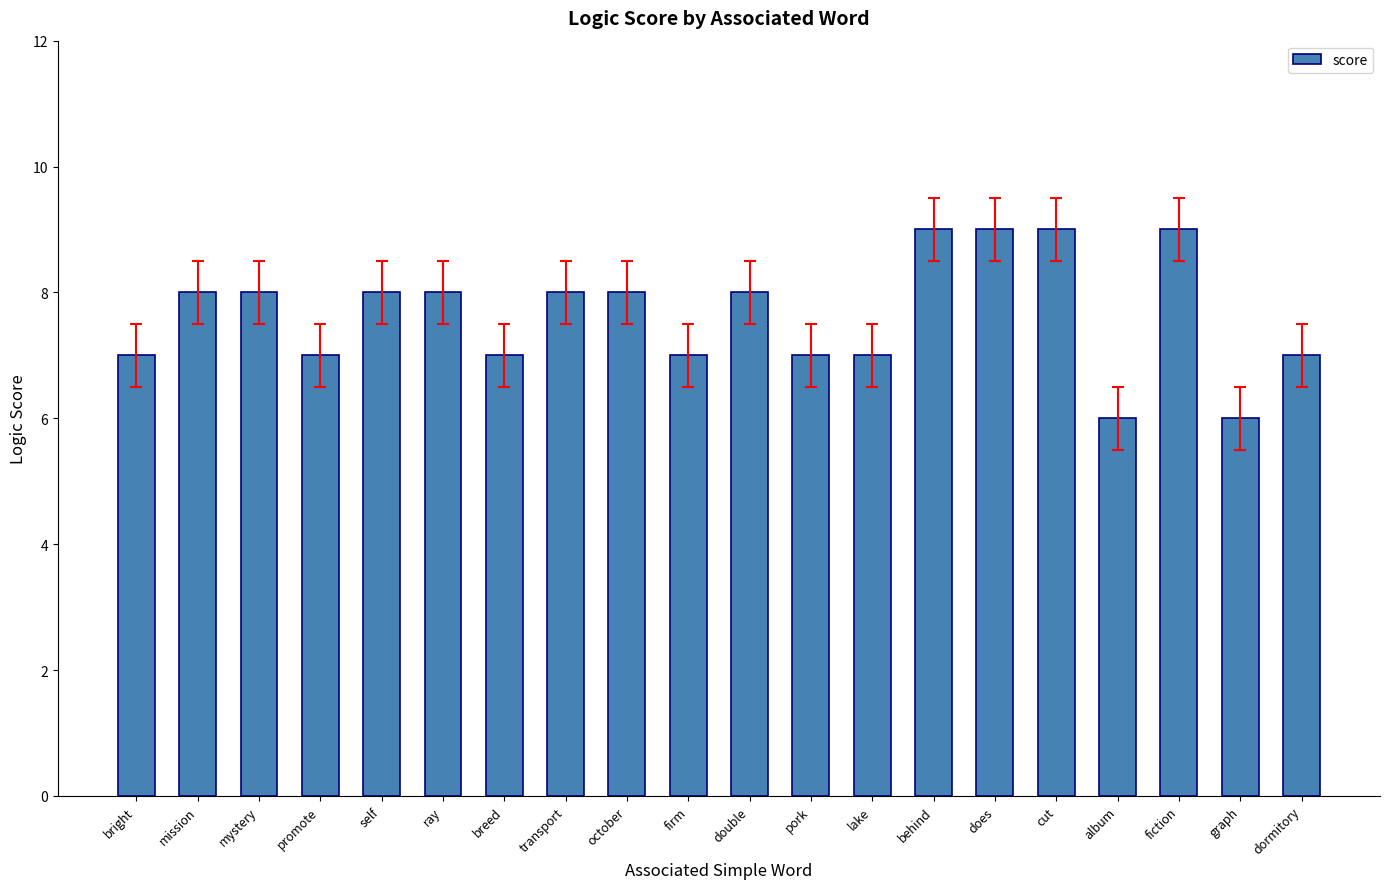

How many bars are there in total?

20